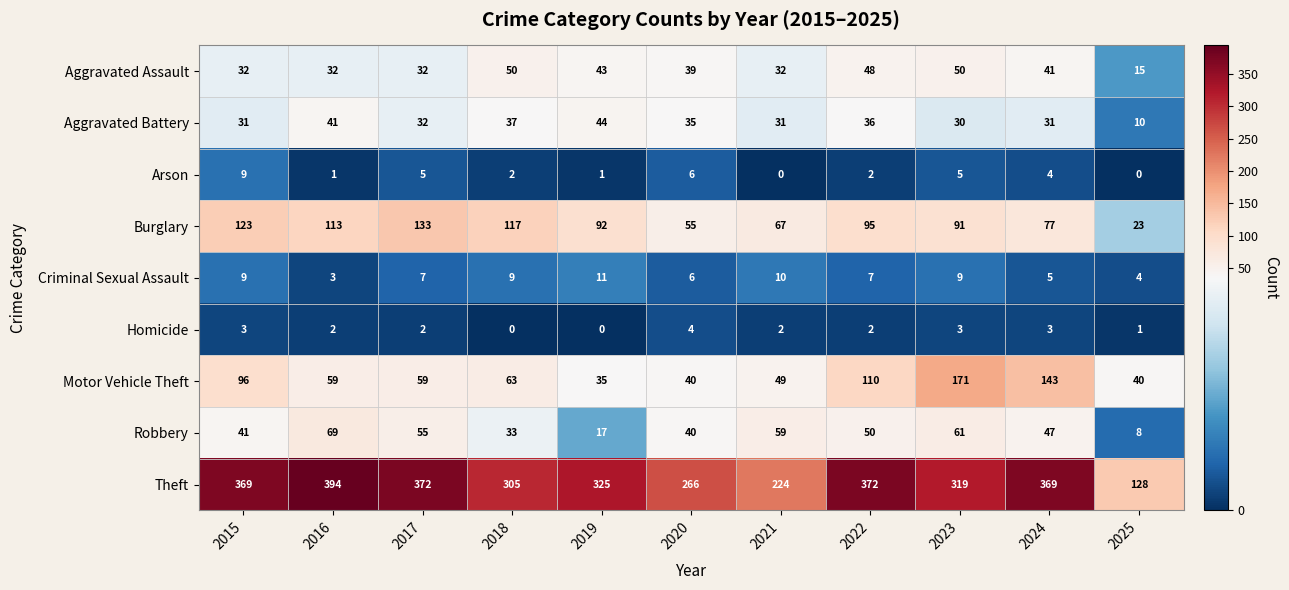

At which category does the chart reach its peak across all series?

2016